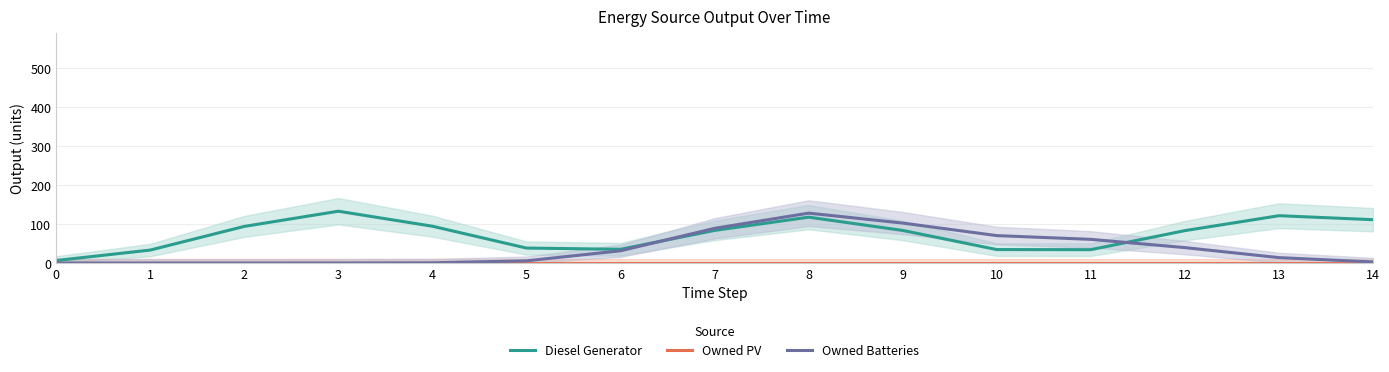

Does the chart have visible grid lines?

Yes